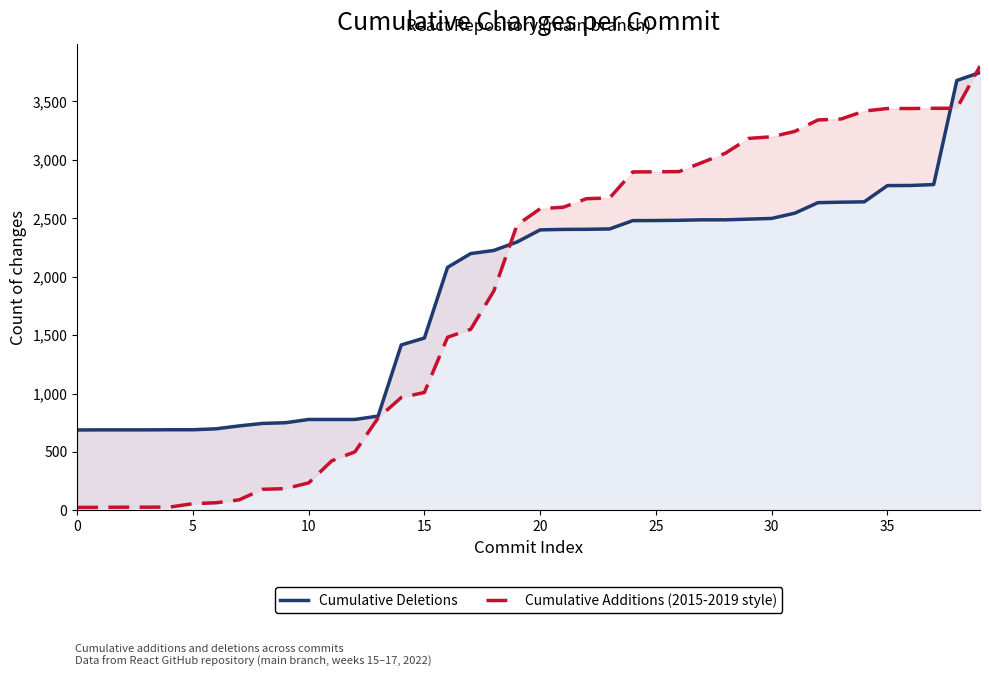

How many series are shown in this chart?

2